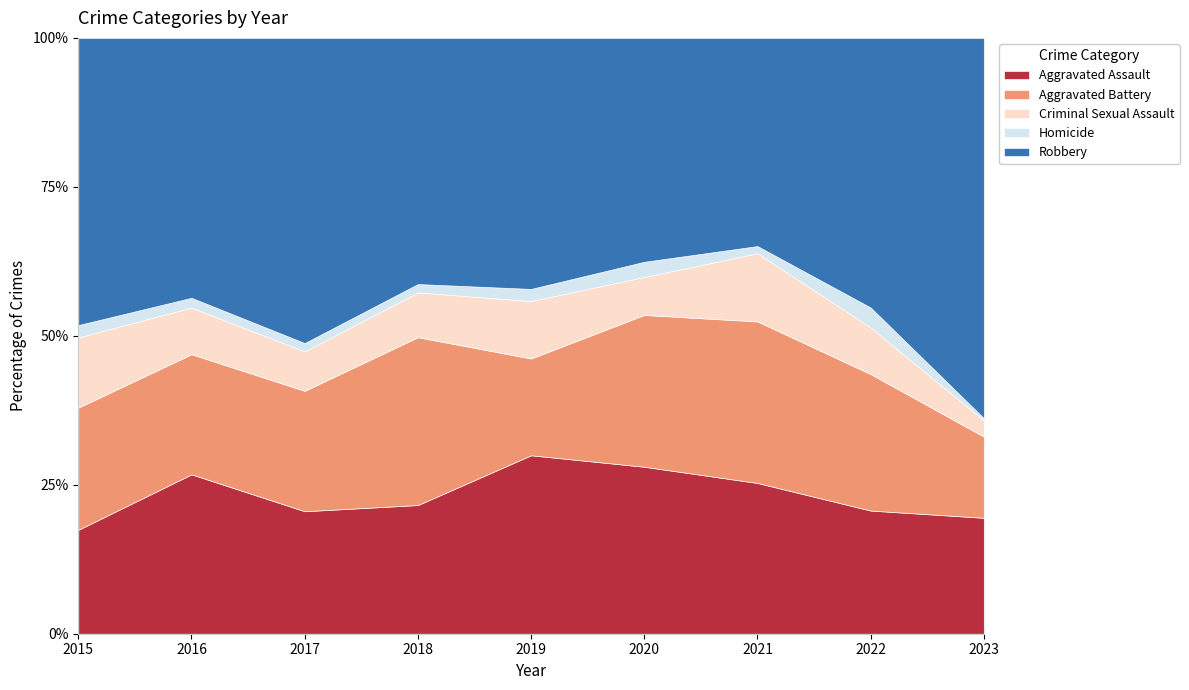

Rank the series at 2019 from highest to lowest value.

Robbery, Aggravated Assault, Aggravated Battery, Criminal Sexual Assault, Homicide